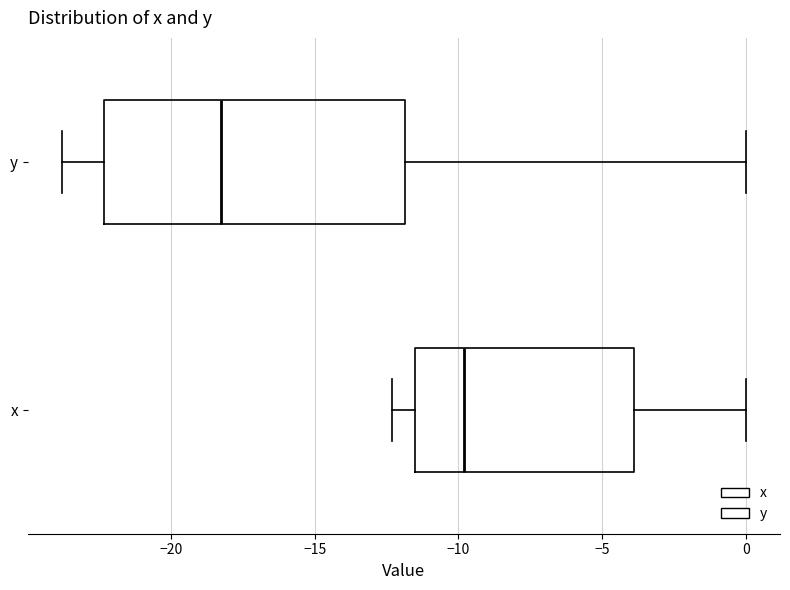

Reading bottom to top, read every box against the x-axis: the position of its median line, the range the box covers, and the ends of its whiskers. The values are not printed on the chart, so give them approximately, as read against the axis.

x: median -10.0, box -11.5 to -4.0, whiskers -12.5 to 0.0
y: median -18.0, box -22.5 to -12.0, whiskers -24.0 to 0.0